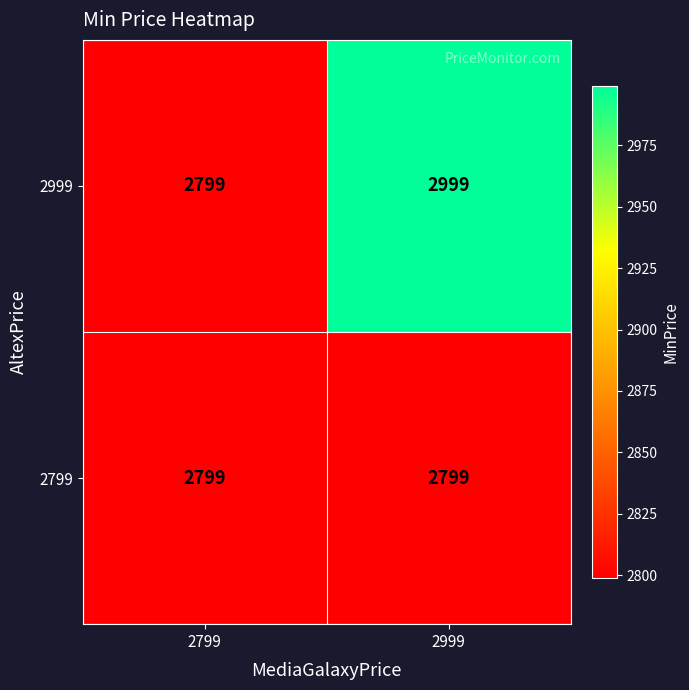

What is the sum of all 2799 values?

5598